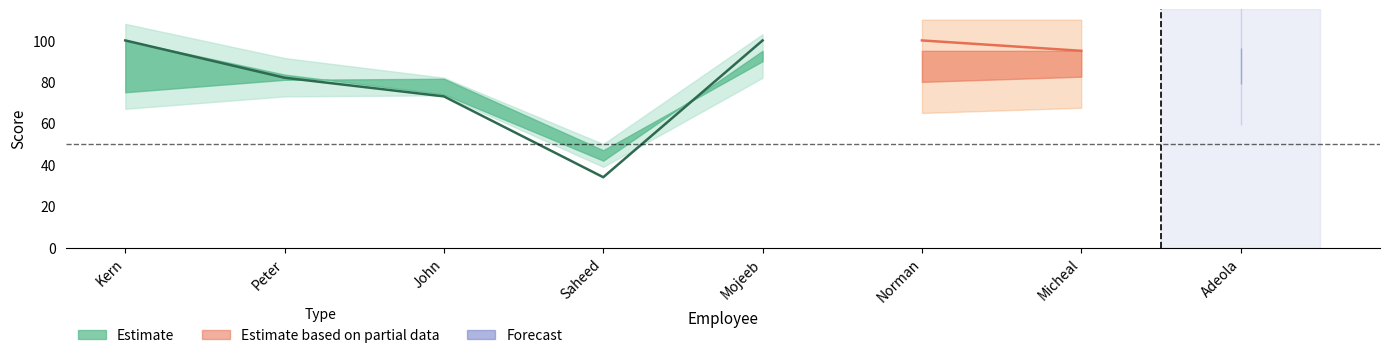

How many interior local valleys does the Drug Test series have?

1